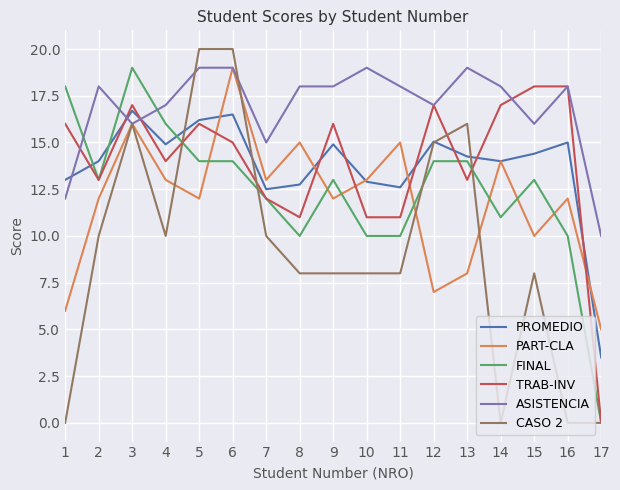

After their last crossing, which series has the higher values: ASISTENCIA or FINAL?

ASISTENCIA